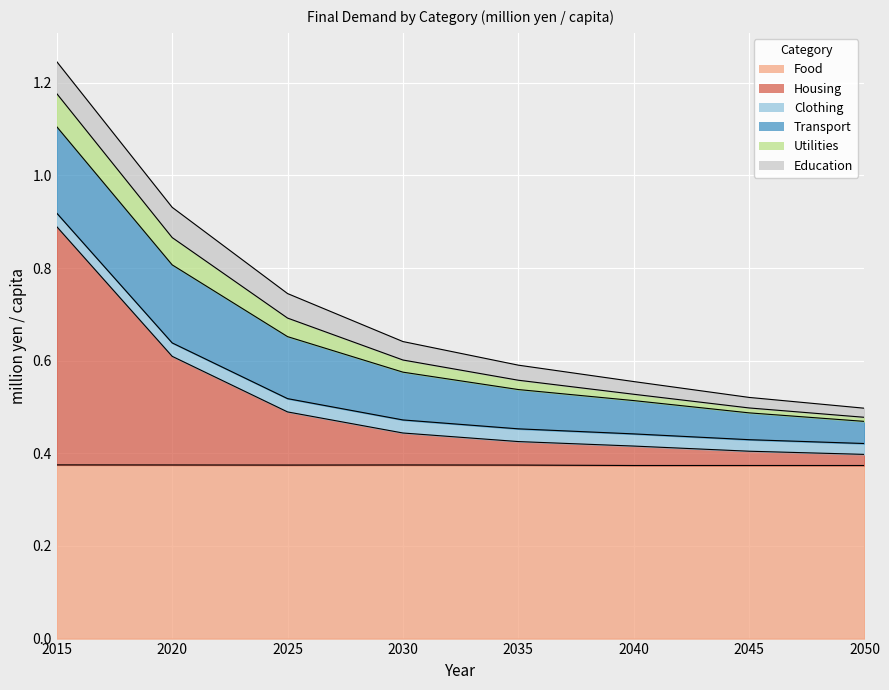

What is the value of the Housing point at the 1st from the left?

0.5